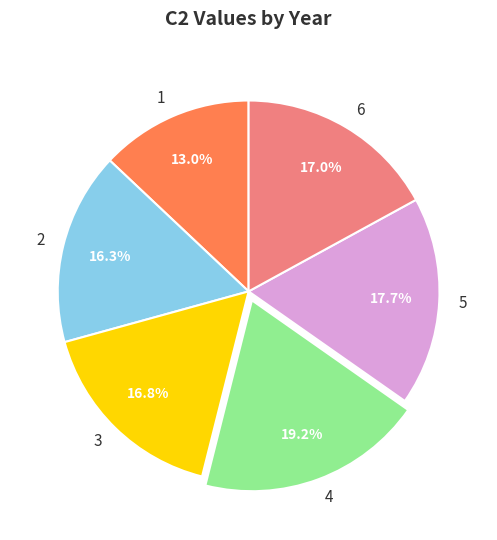

To the nearest percent, what is the average slice percentage?

17%